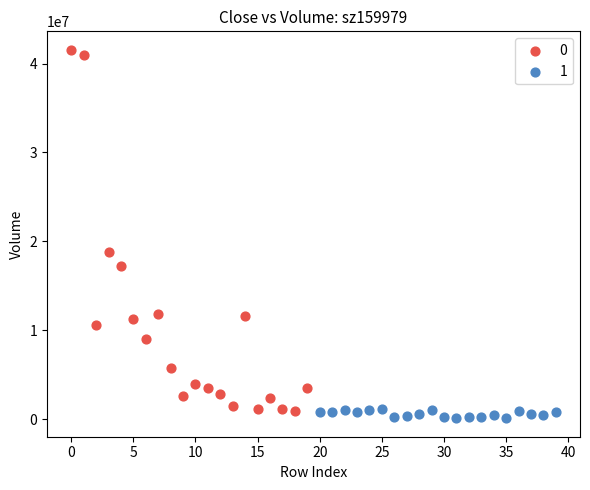

Which series contains the lowest Y value?

1